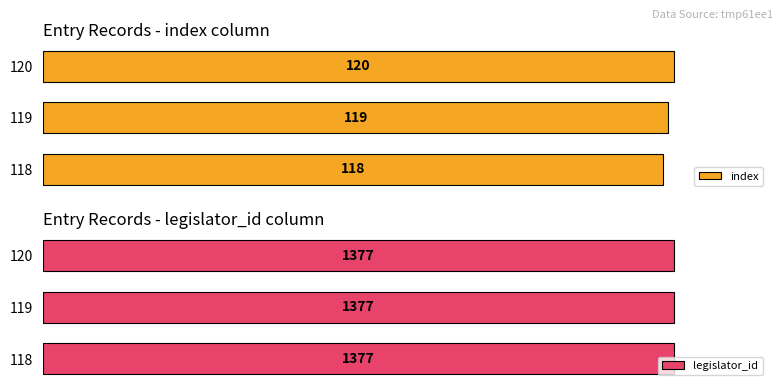

What is the value of the index bar at the 3rd from the left?

120.0